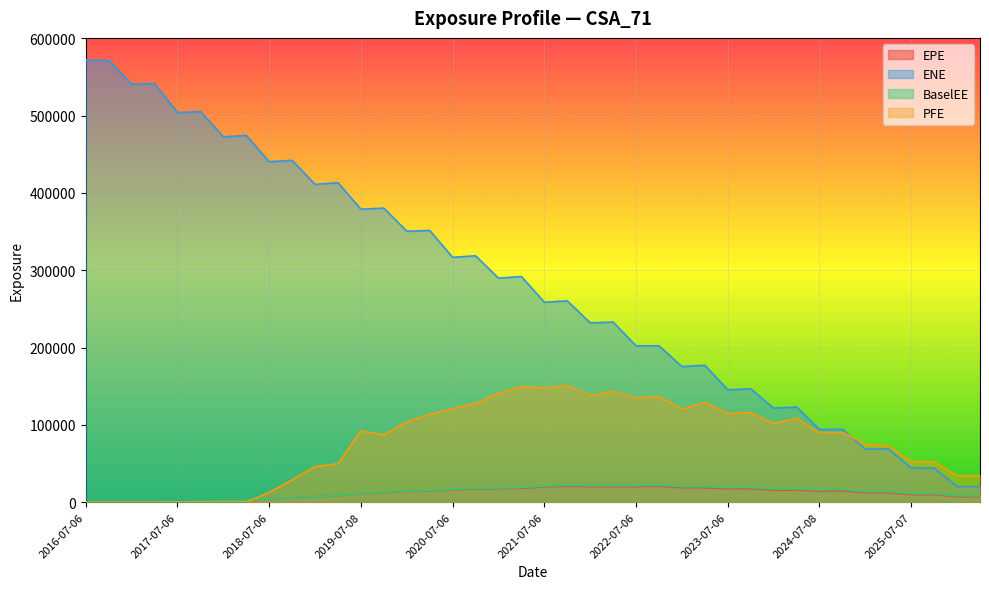

What is the spread (max minus min) of values at 2019-10-07?

368174.3